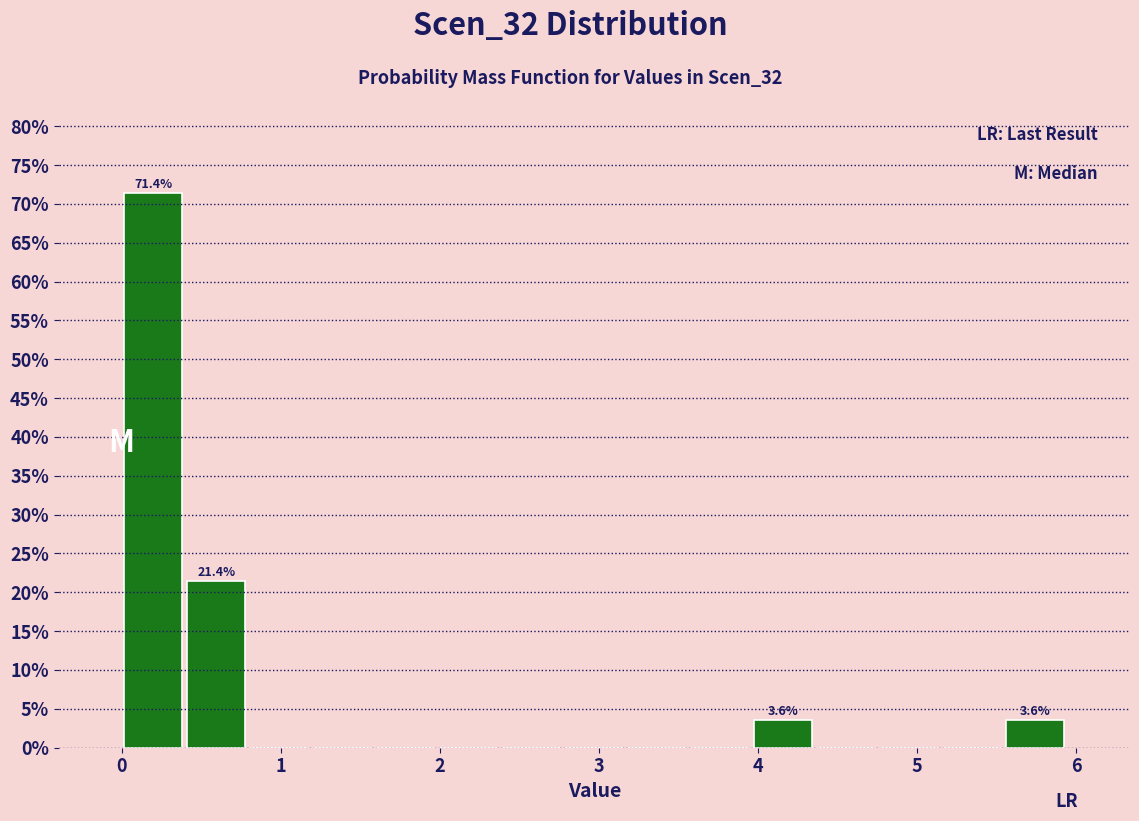

Read against the x-axis, roughly where is the centre of the tallest bar?

0.2